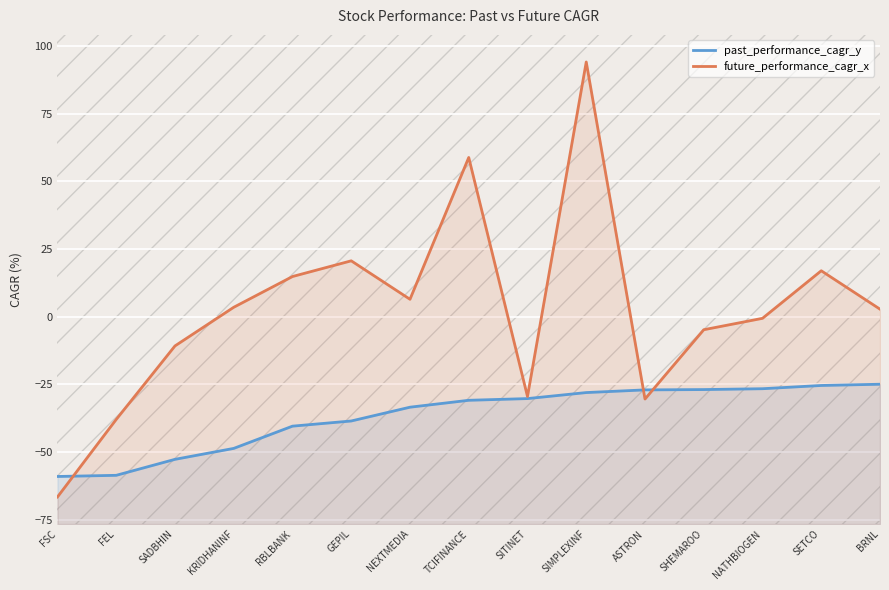

Which series has the largest total across all categories?

future_performance_cagr_x